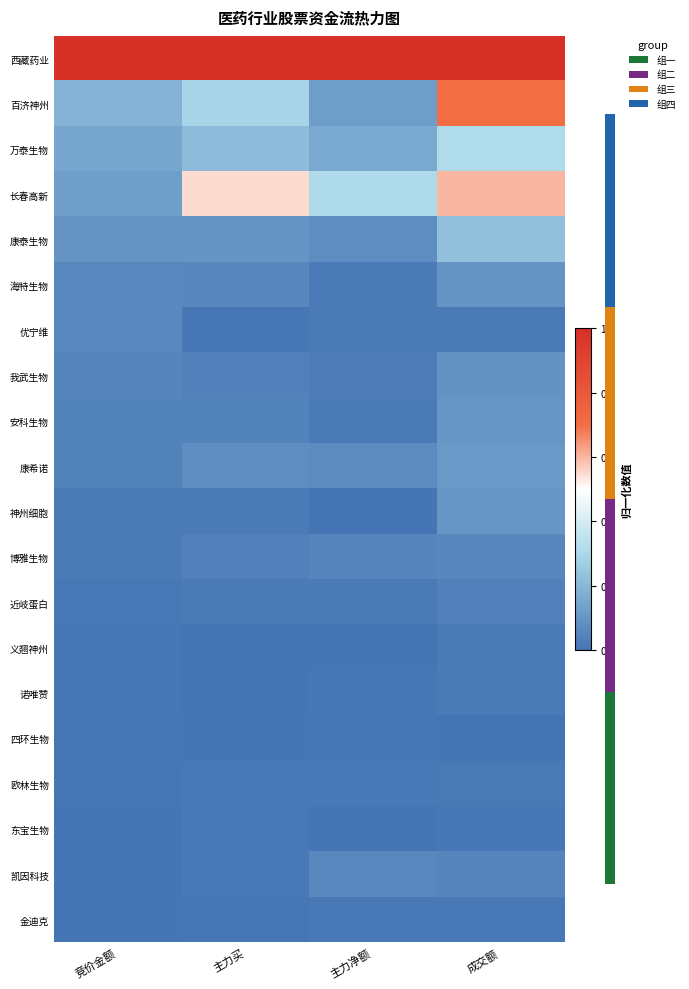

What is the total value across all series at 成交额?

3.6